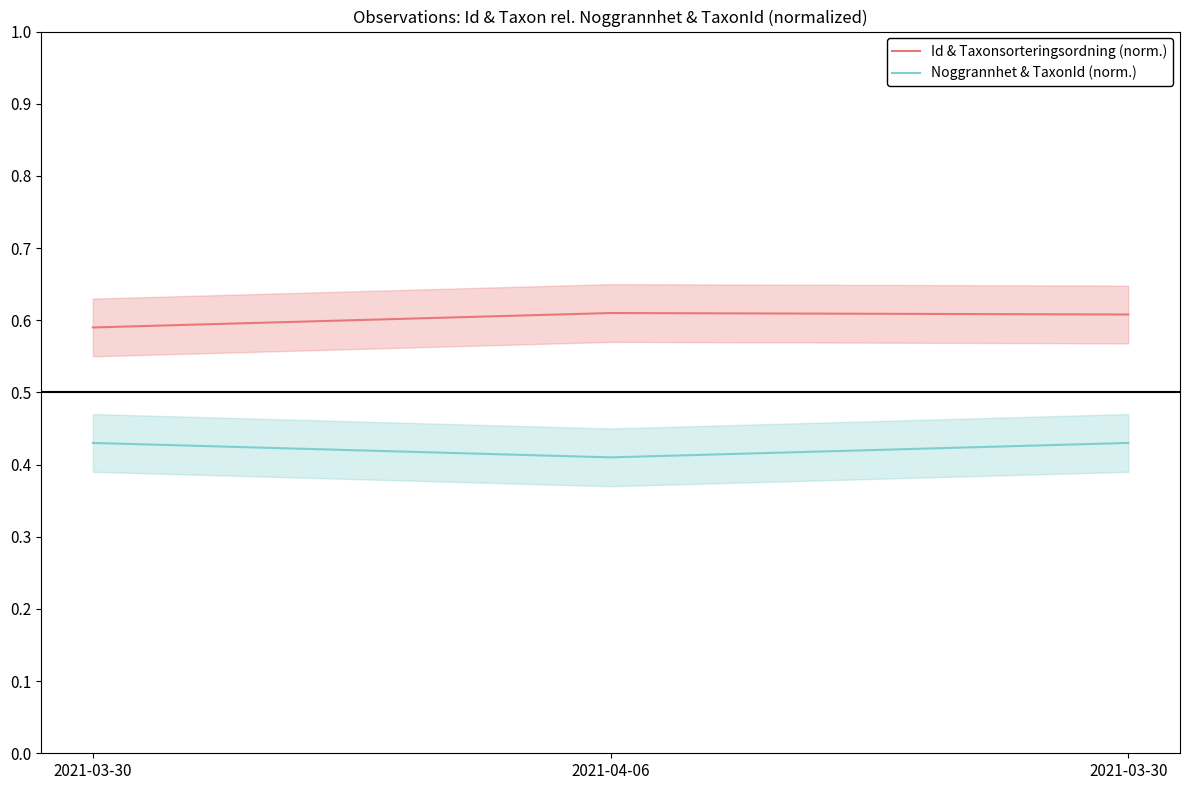

What is the value of the Noggrannhet & TaxonId (norm.) point at the 1st from the left?

0.4